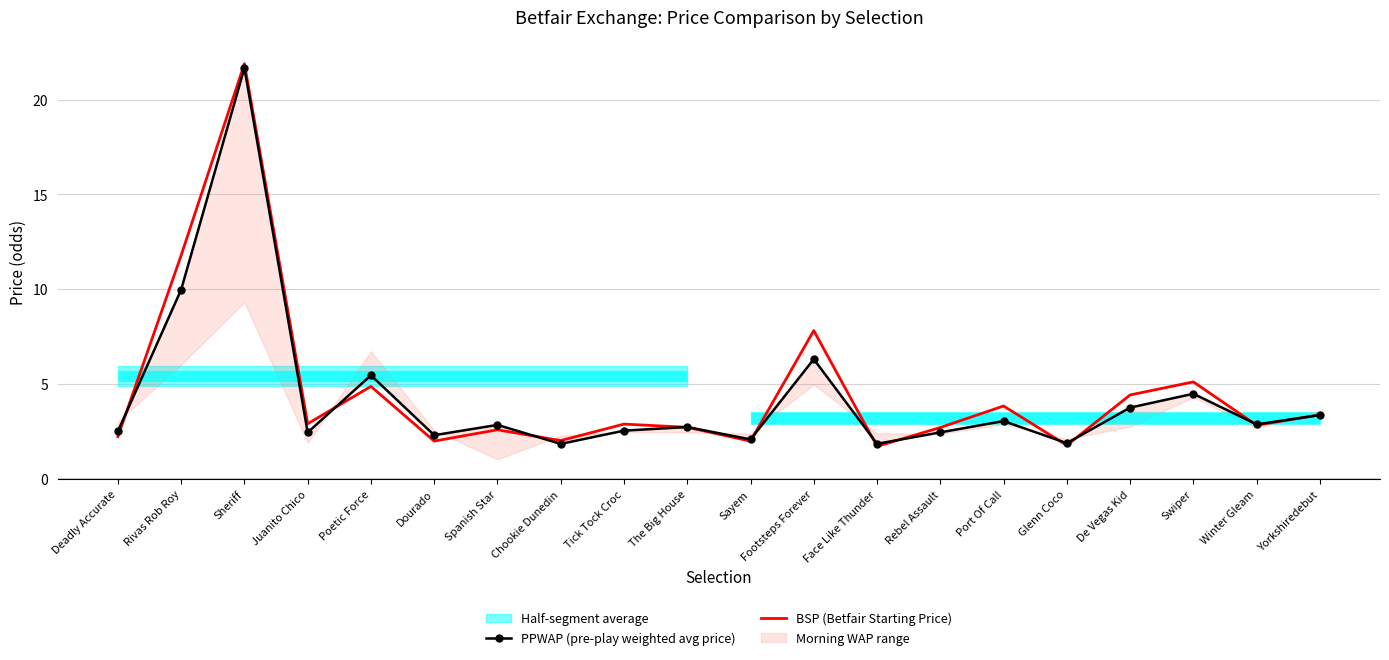

Rank the series at Juanito Chico from highest to lowest value.

BSP (Betfair Starting Price), PPWAP (pre-play weighted avg price)